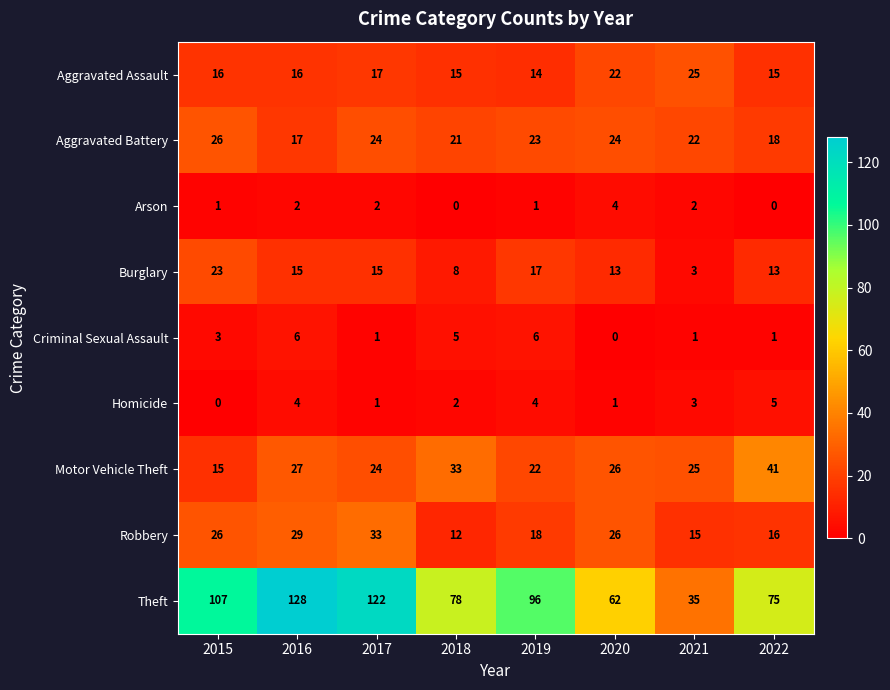

What is the difference between the second highest and minimum values in the Criminal Sexual Assault series?

6